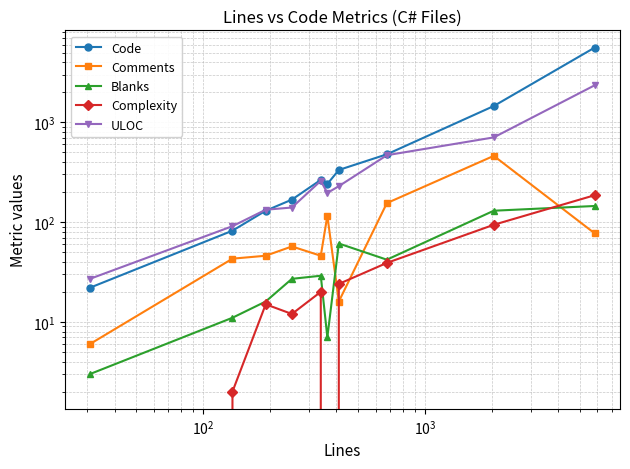

Does the chart display data point markers on the line(s)?

Yes